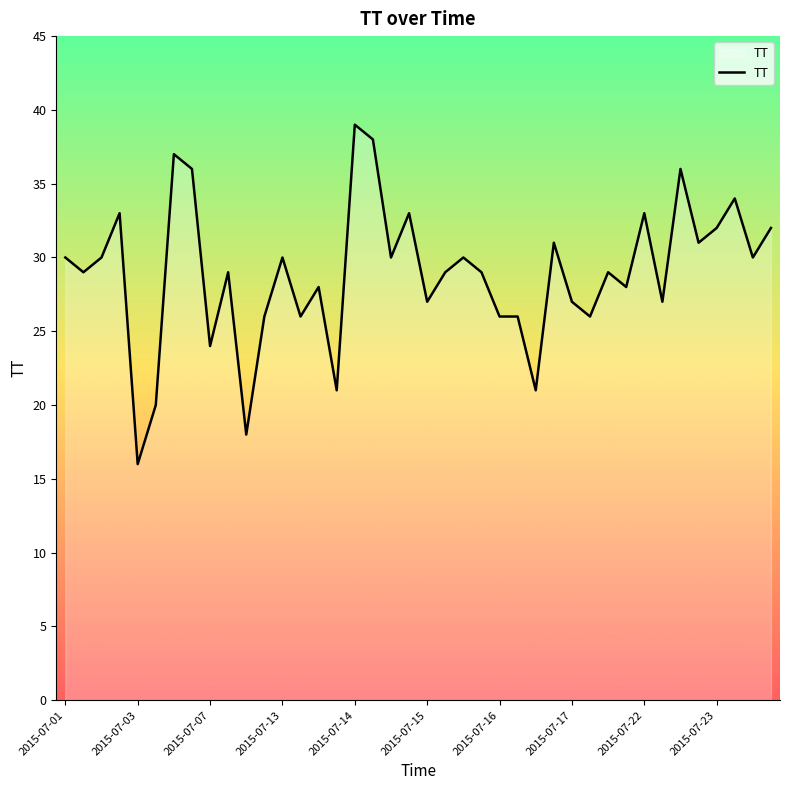

What is the difference between the maximum and minimum values?

23